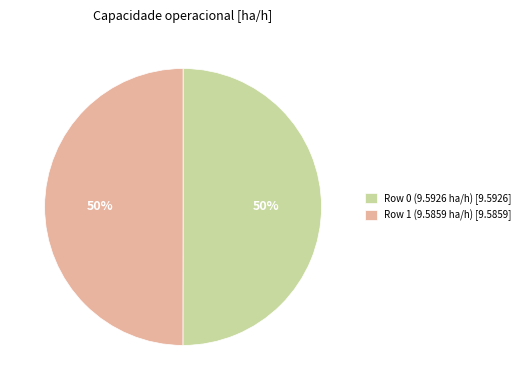

To the nearest percent, what is the combined percentage of Row 0 (9.5926 ha/h) [9.5926] and Row 1 (9.5859 ha/h) [9.5859]?

100%